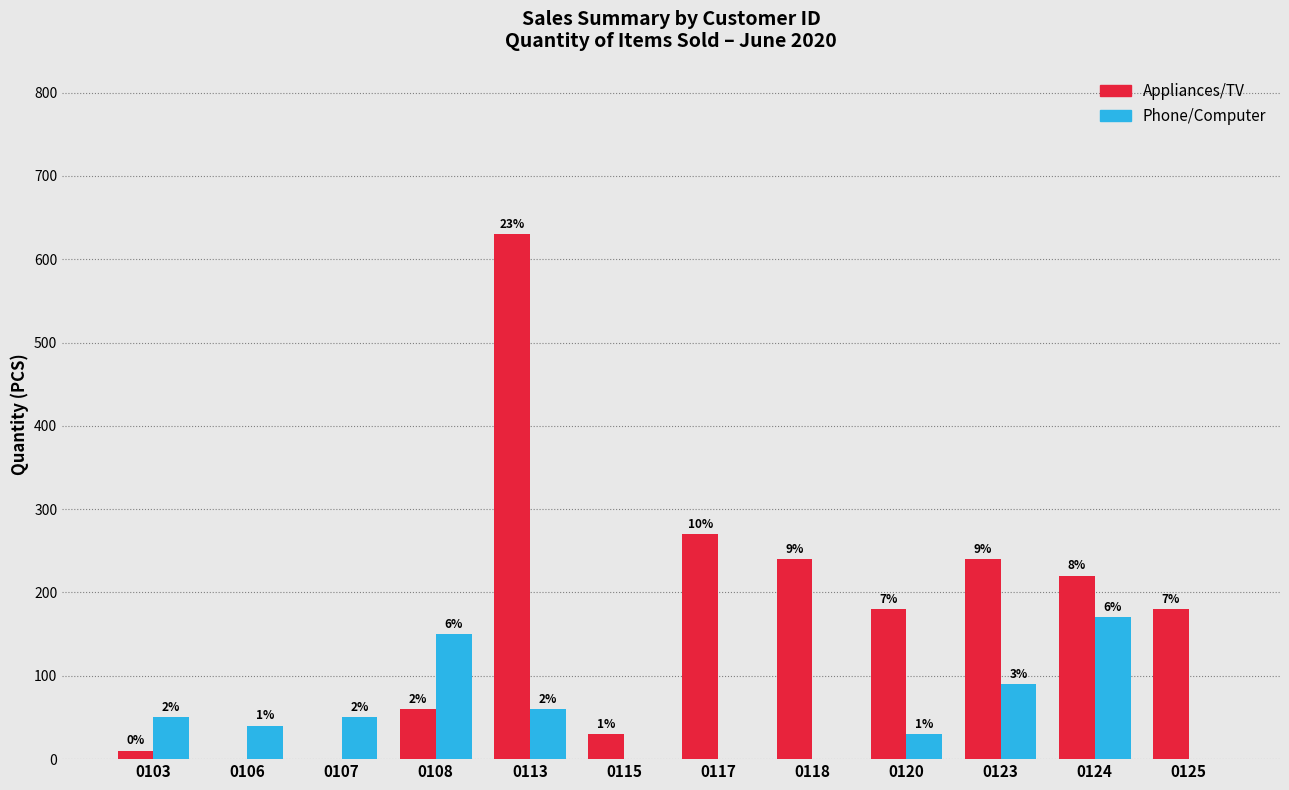

What are all the series names shown in the legend?

Appliances/TV, Phone/Computer